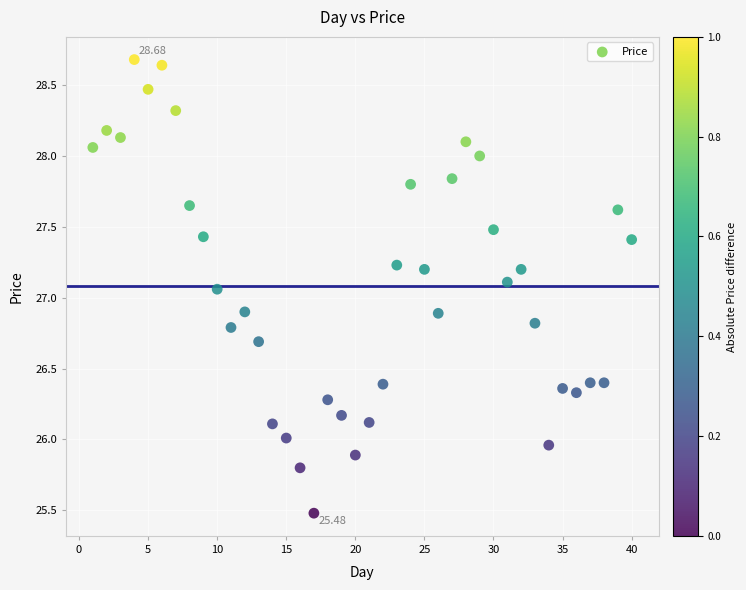

What is the range of X values (max minus min)?

39.0